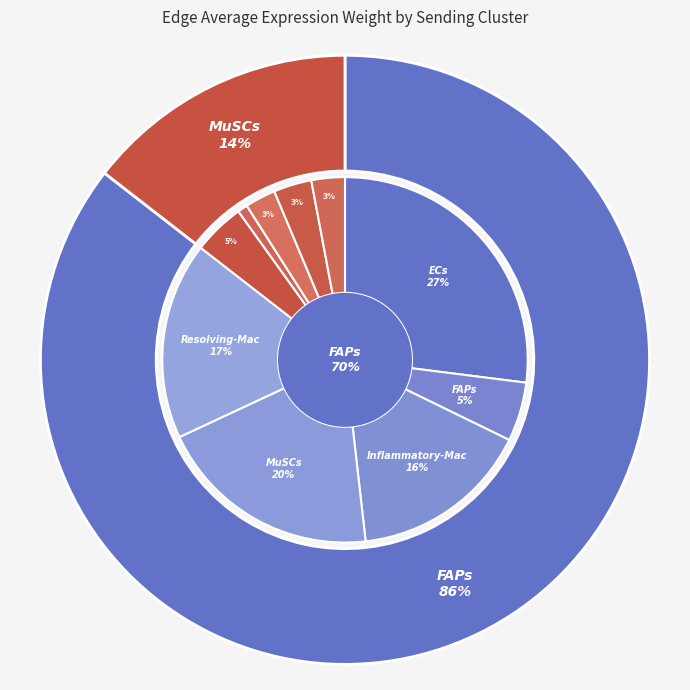

How many segments does this pie chart have?

2